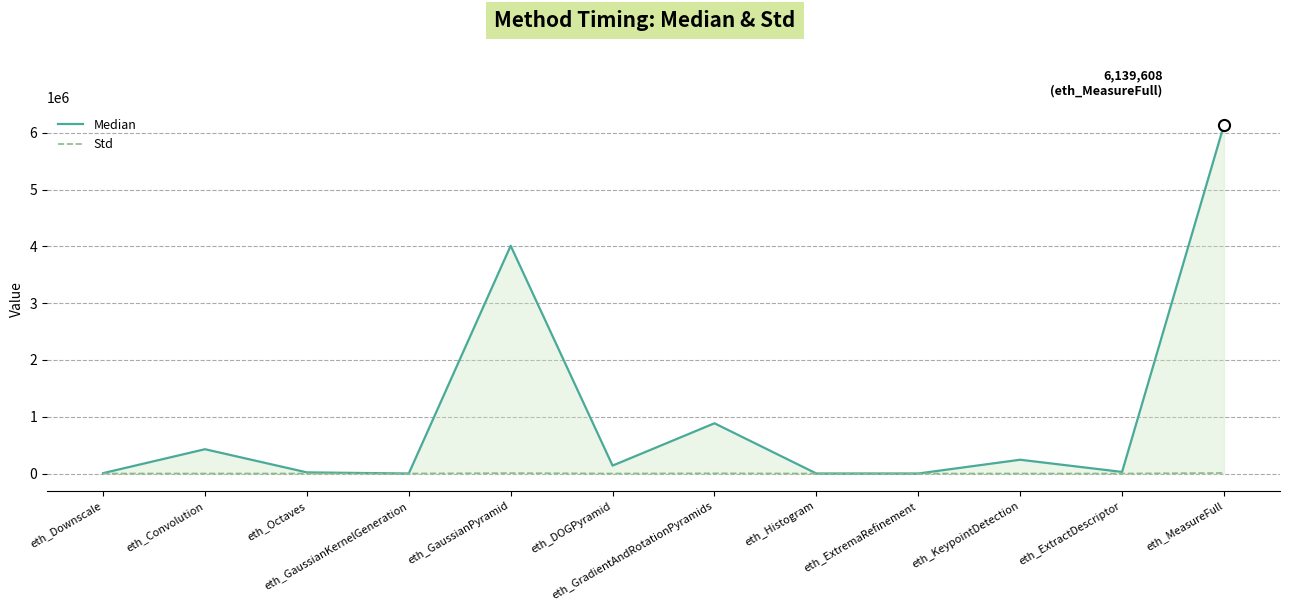

Which label corresponds to the largest value in the chart?

eth_MeasureFull